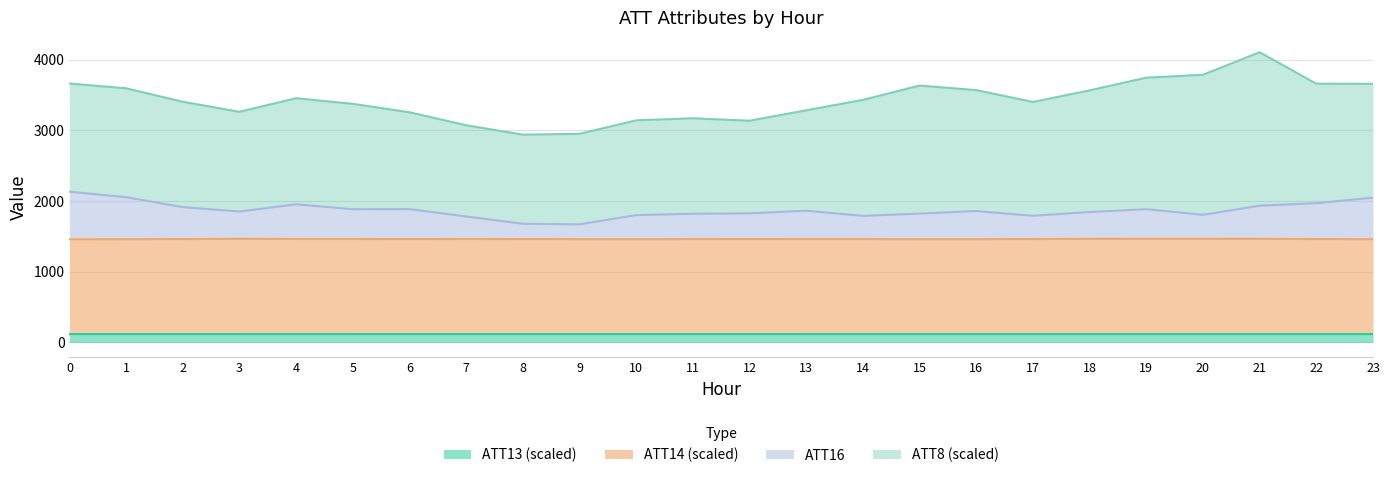

True or false: ATT13 and ATT16 cross at least once.

False